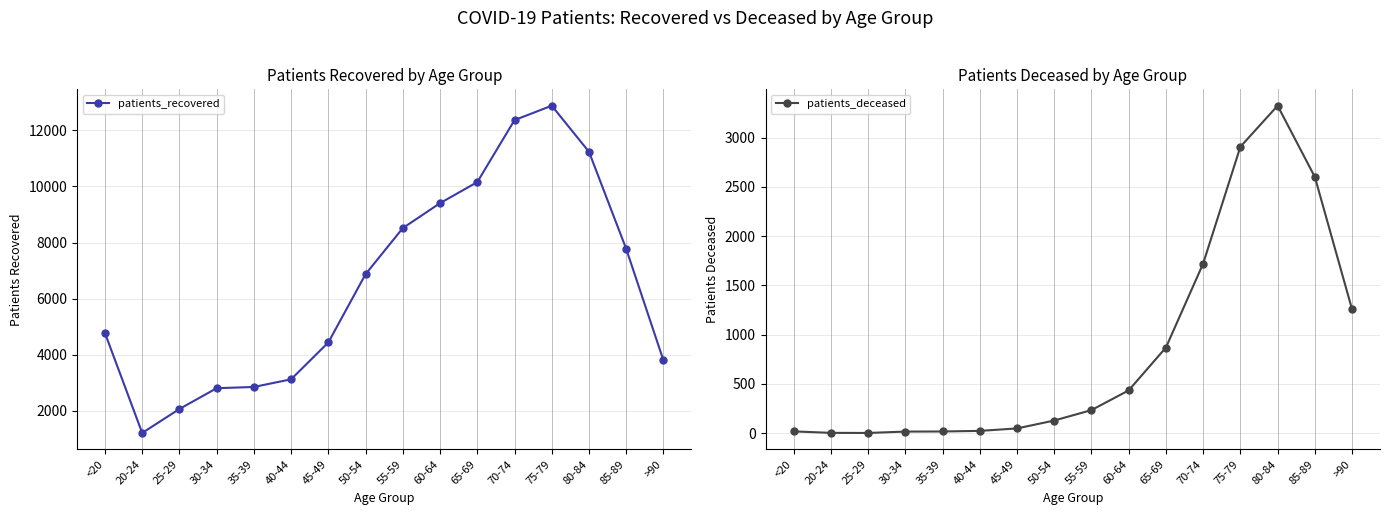

What are all the series names shown in the legend?

patients_recovered, patients_deceased